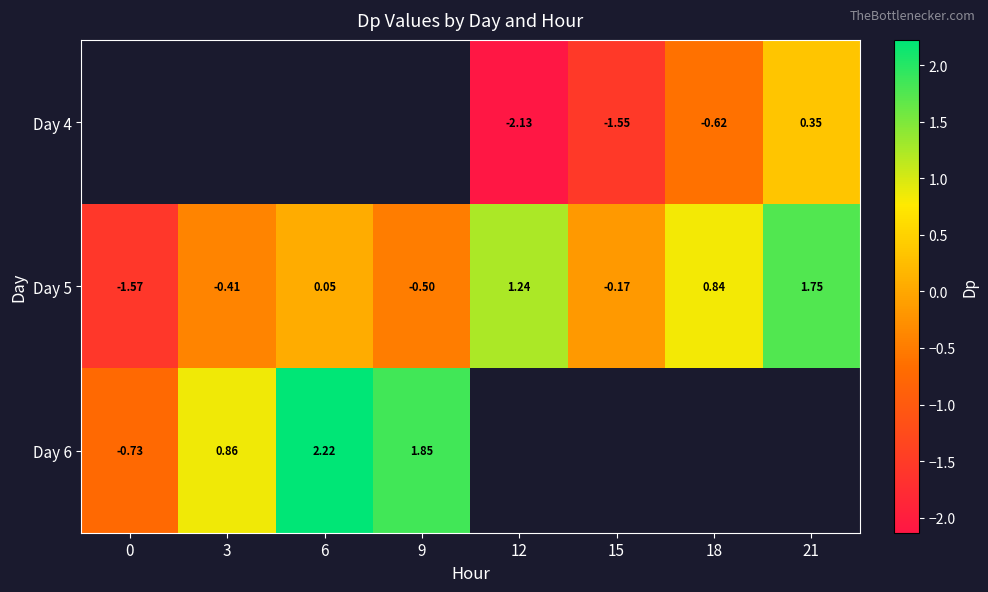

Is the value of Day 4 at 21 greater than the value of Day 5 at 6?

Yes